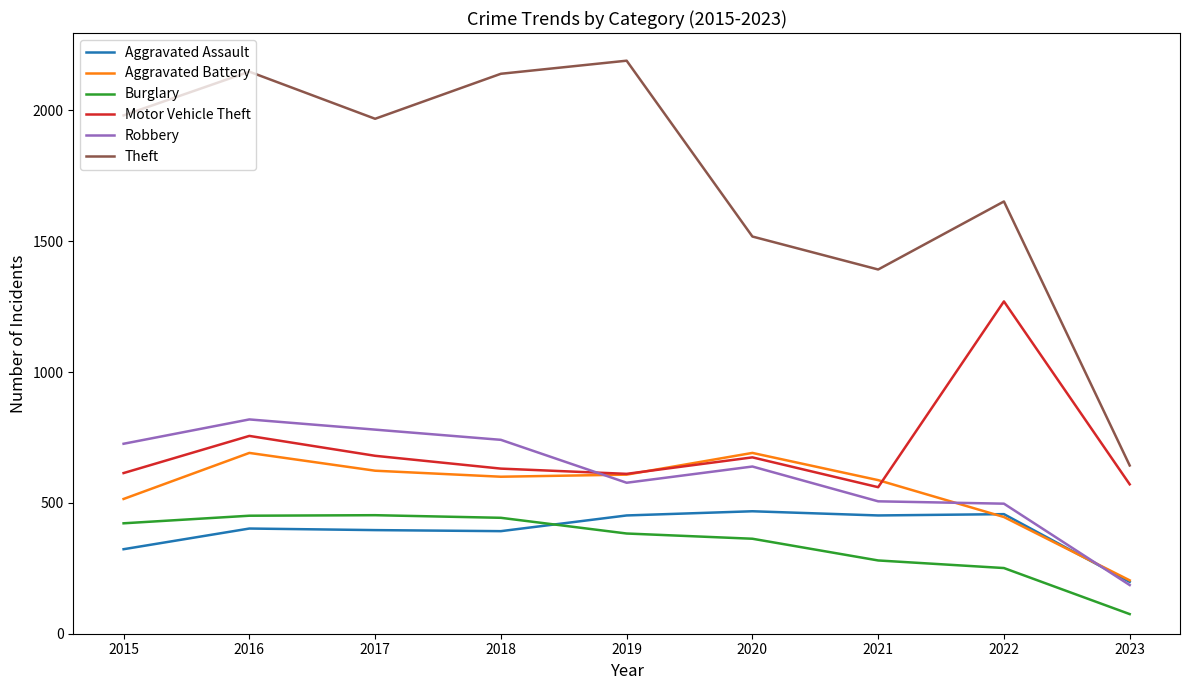

Does the chart display data point markers on the line(s)?

No